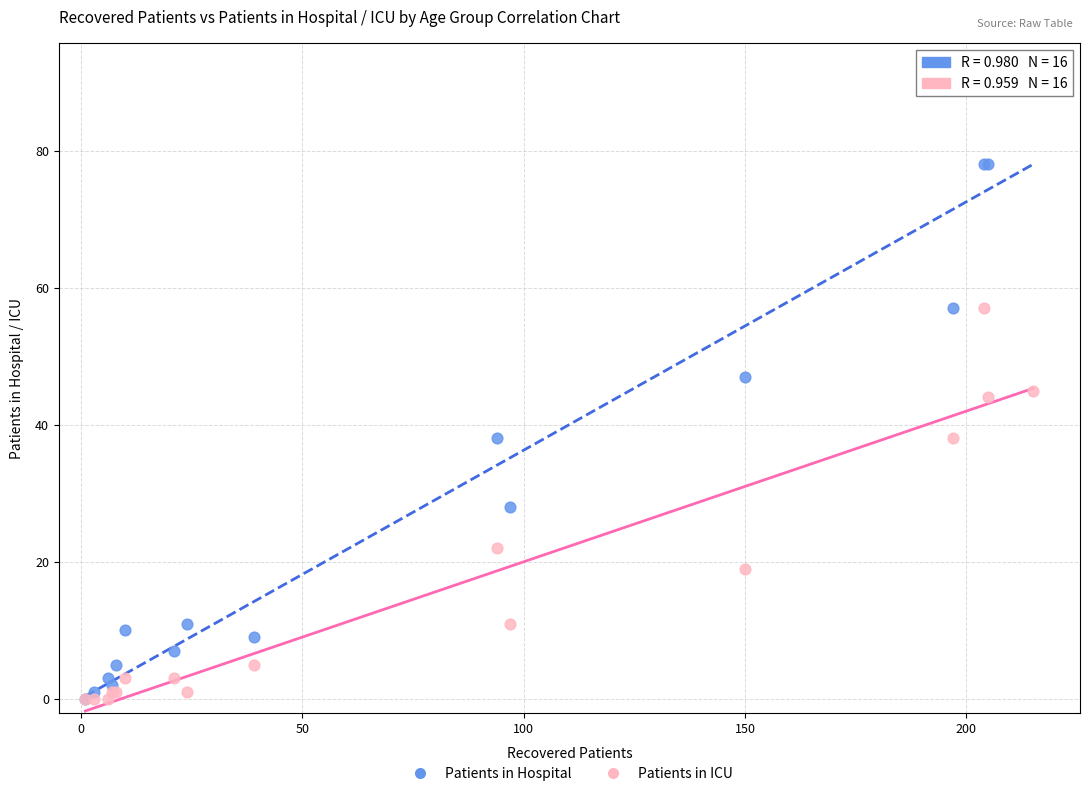

What are all the series names shown in the legend?

Patients in Hospital, Patients in ICU